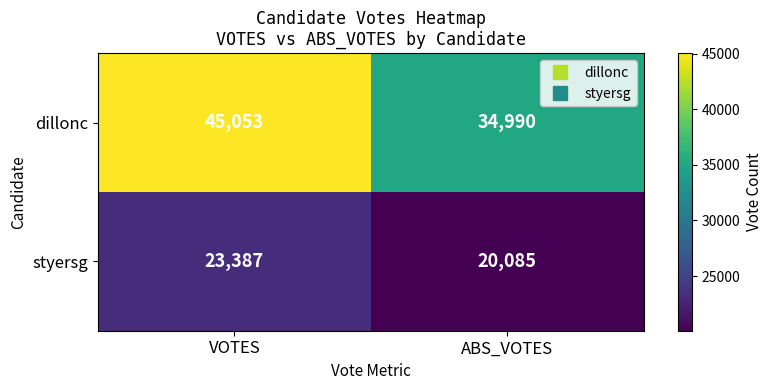

Reading right to left, transcribe all the data shown in this chart.

dillonc: 34990	45053
styersg: 20085	23387